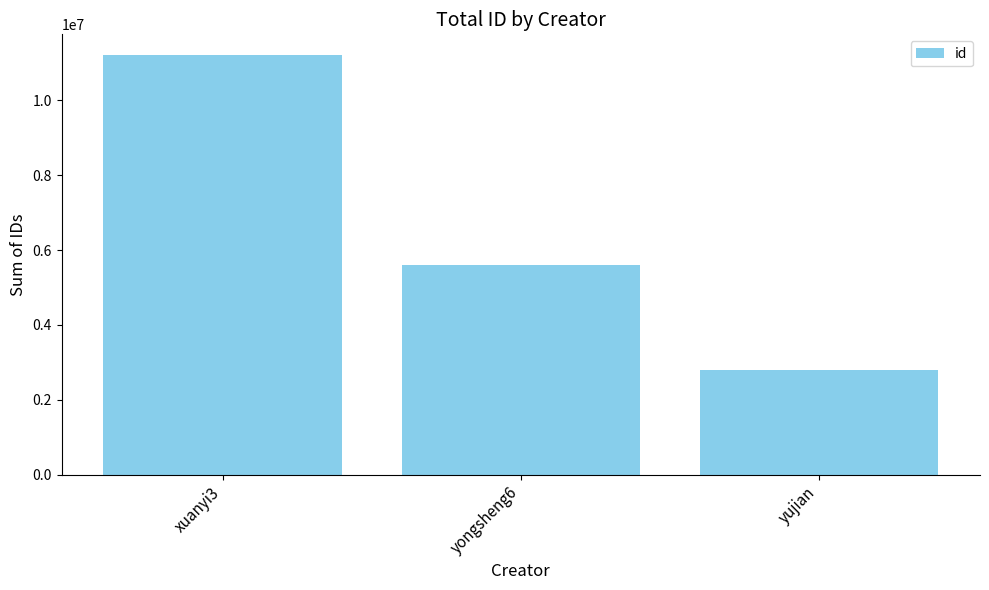

At which category does the chart reach its minimum across all series?

yujian